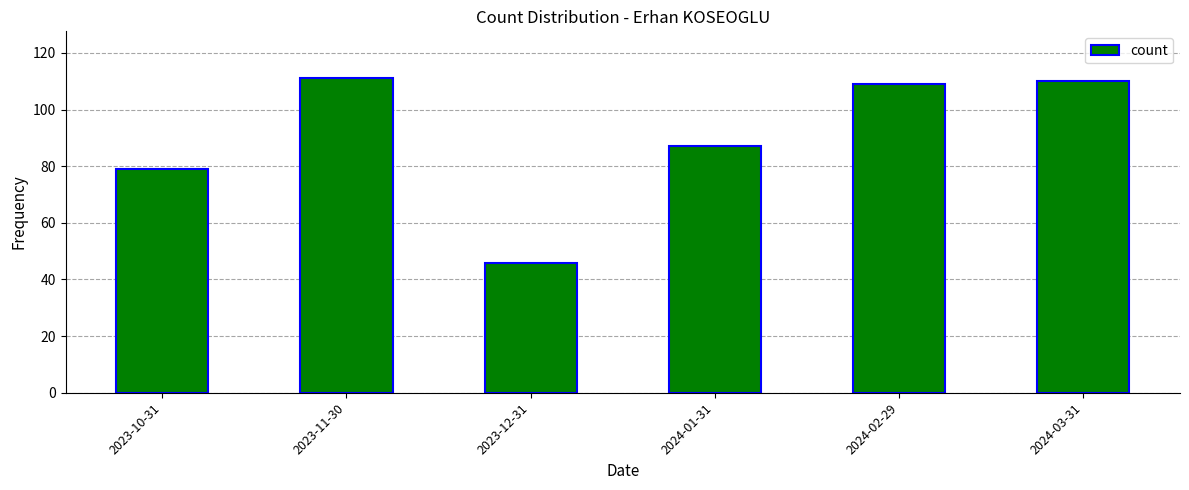

Reading left to right, transcribe all the data shown in this chart.

2023-10-31=79	2023-11-30=111	2023-12-31=46	2024-01-31=87	2024-02-29=109	2024-03-31=110